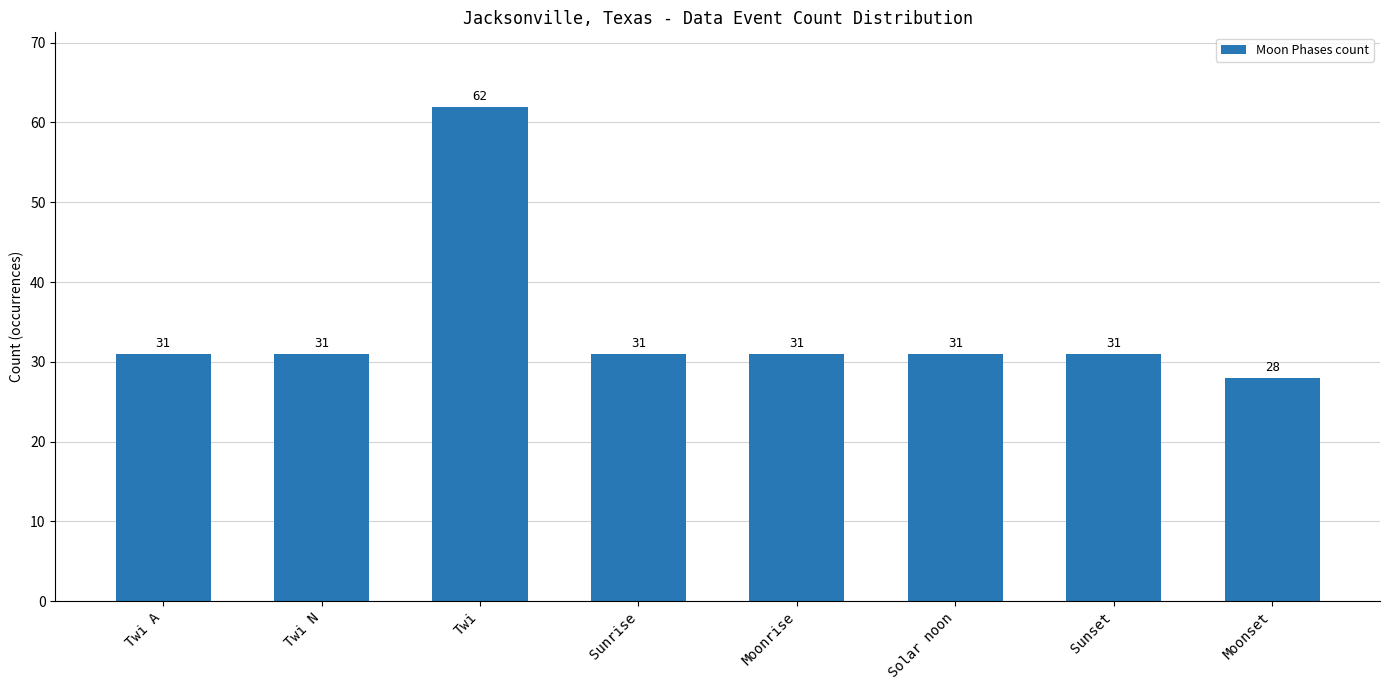

Are the bars grouped side by side (vs. stacked)?

No